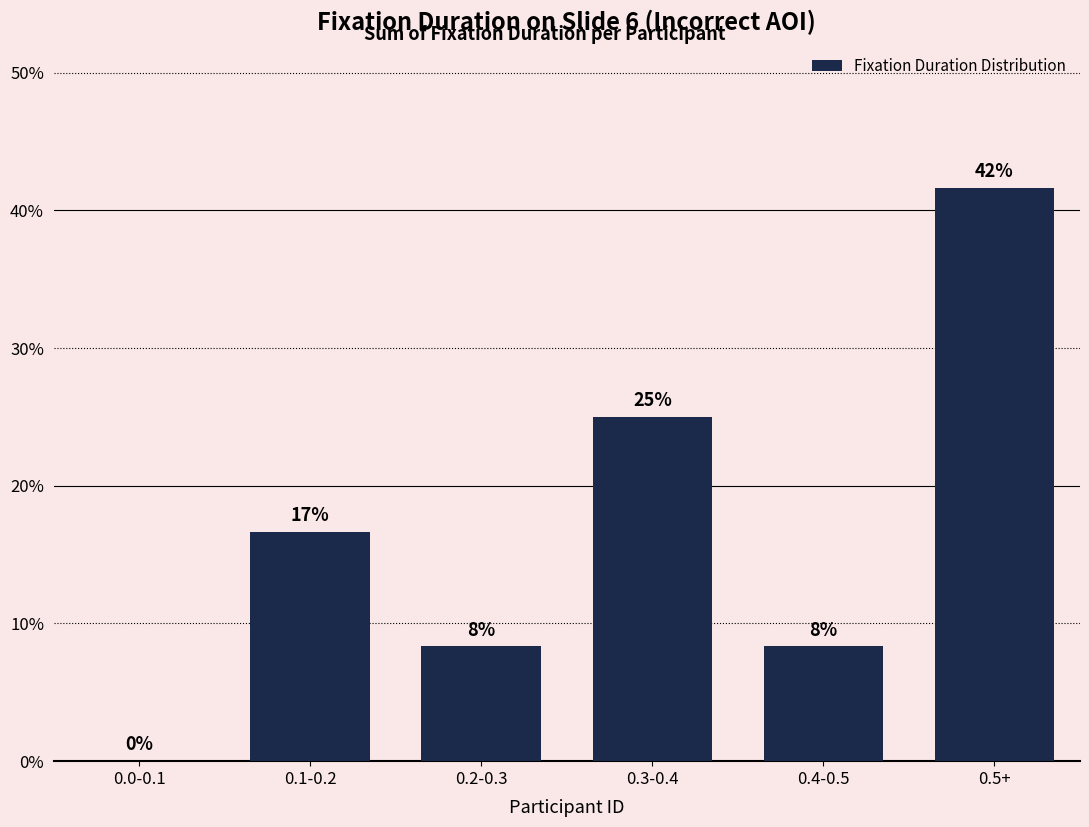

Between 0.2-0.3 and 0.1-0.2, which is larger?

0.1-0.2